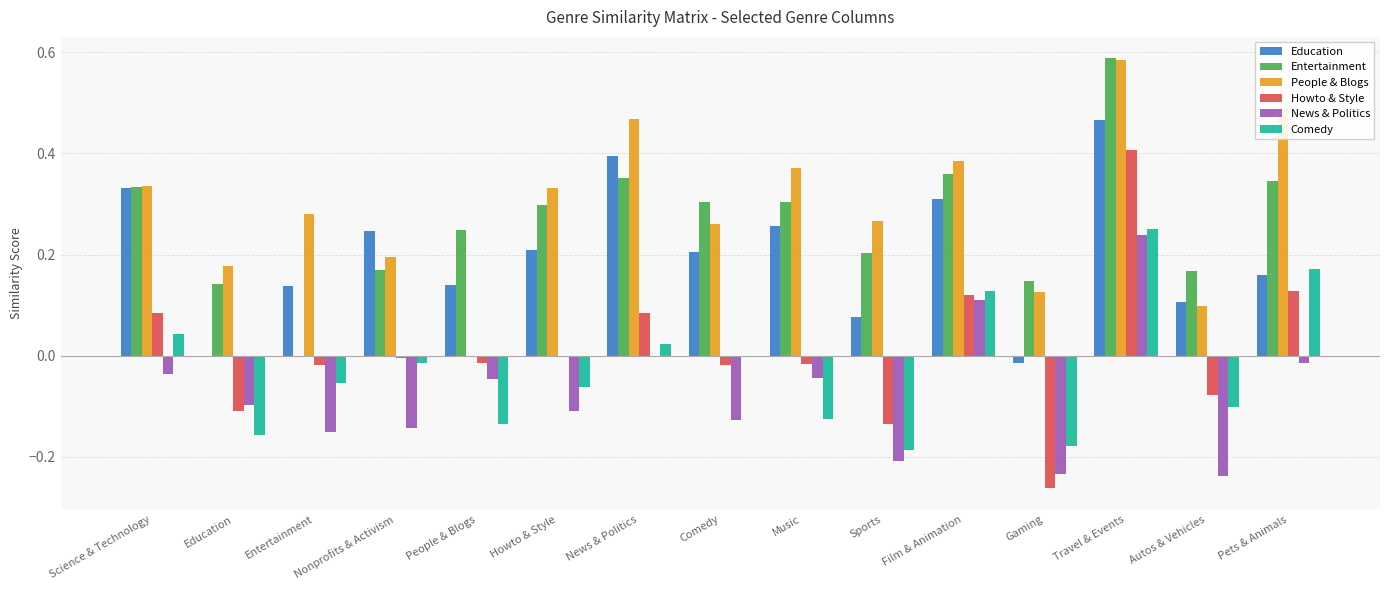

Which series has the largest range (max minus min)?

Howto & Style